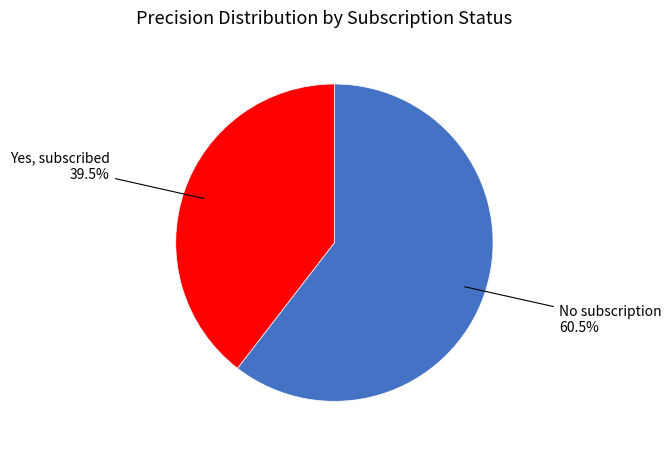

How many slices are in this pie chart?

2